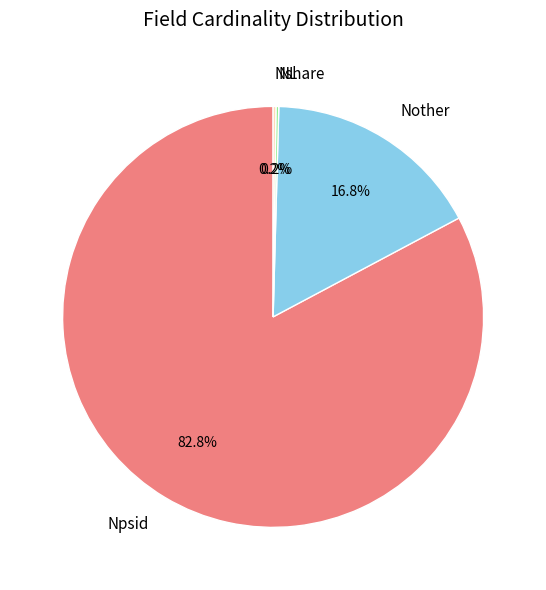

What percentage is NOT represented by Npsid?

17.2%